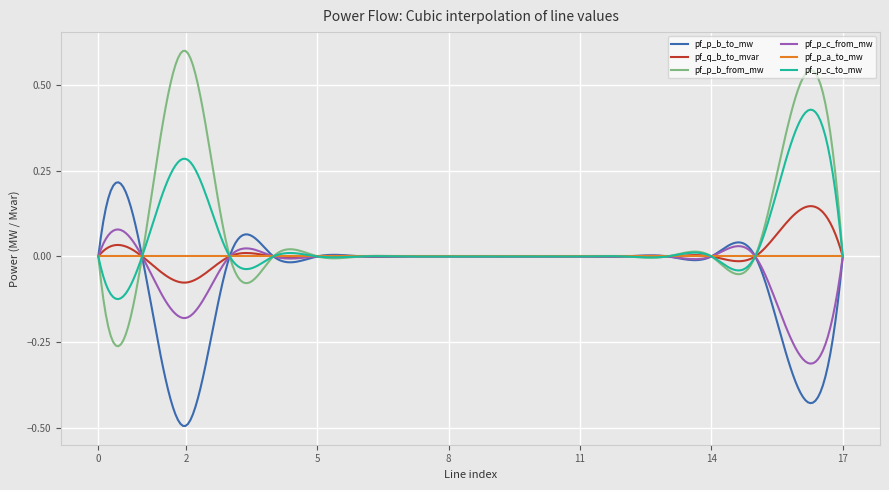

List the series in order of their peak value, highest first.

pf_p_b_from_mw, pf_p_c_to_mw, pf_p_b_to_mw, pf_q_b_to_mvar, pf_p_c_from_mw, pf_p_a_to_mw